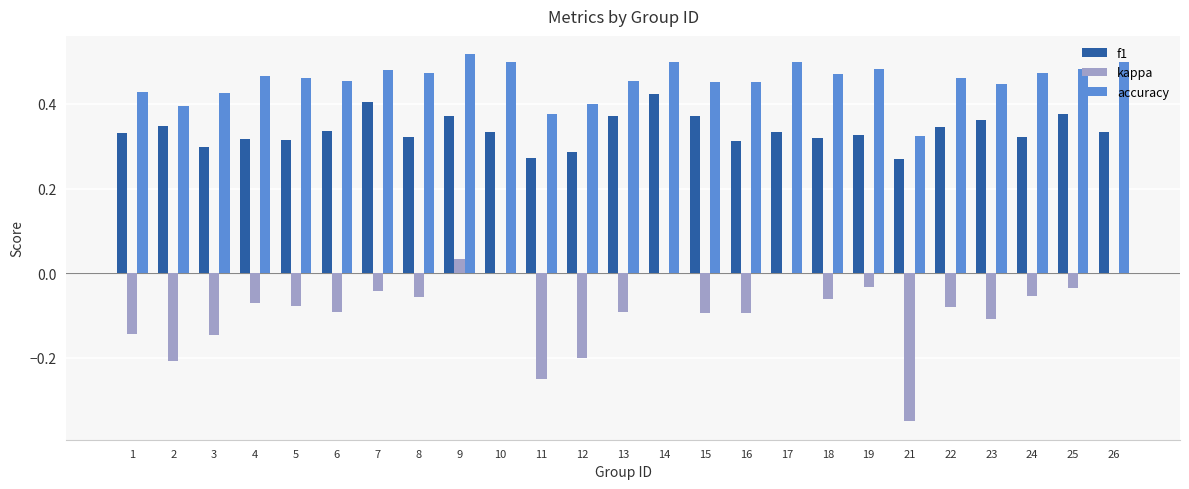

What is the spread (max minus min) of values at 11?

0.6